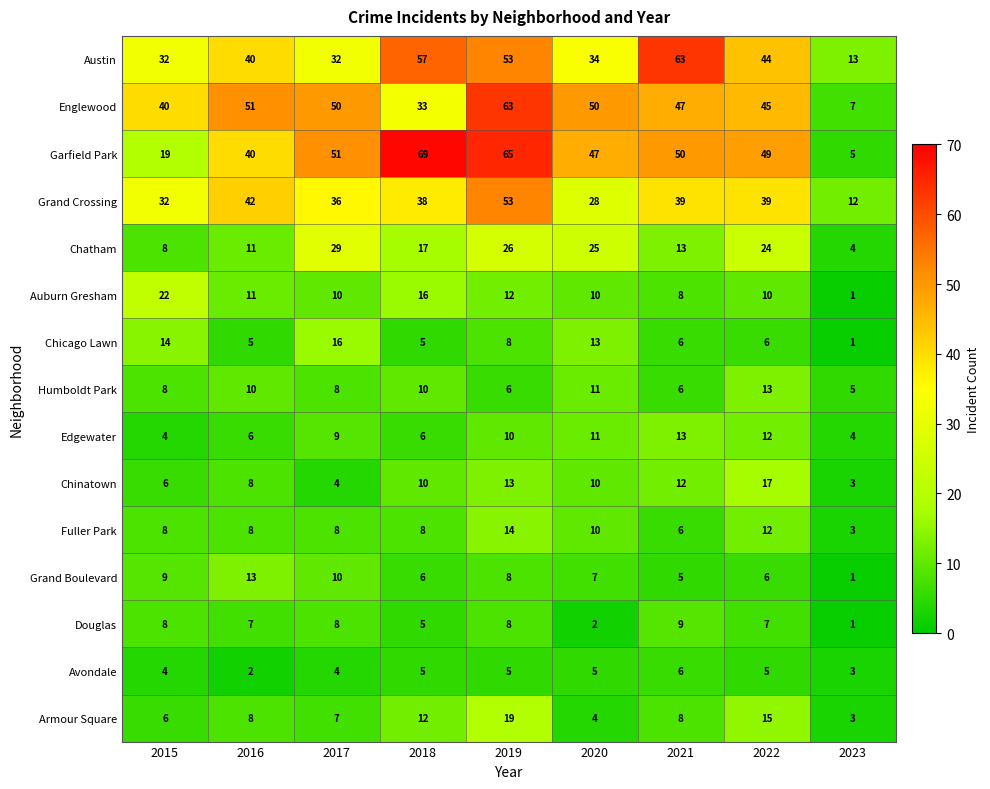

Which series has the widest spread of values?

Garfield Park